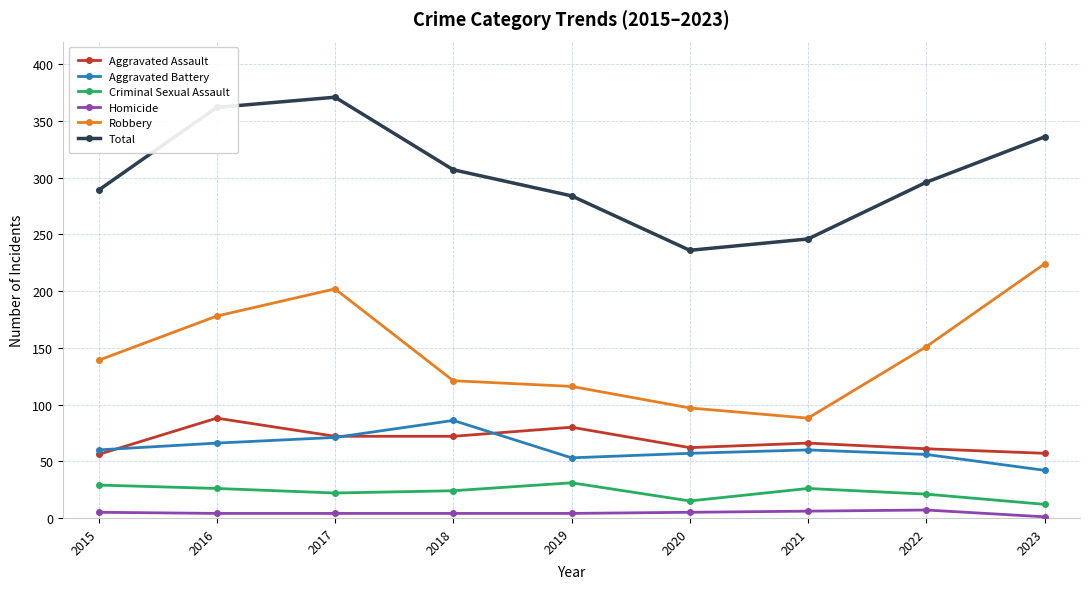

Which series changed the most between 2021 and 2022?

Robbery